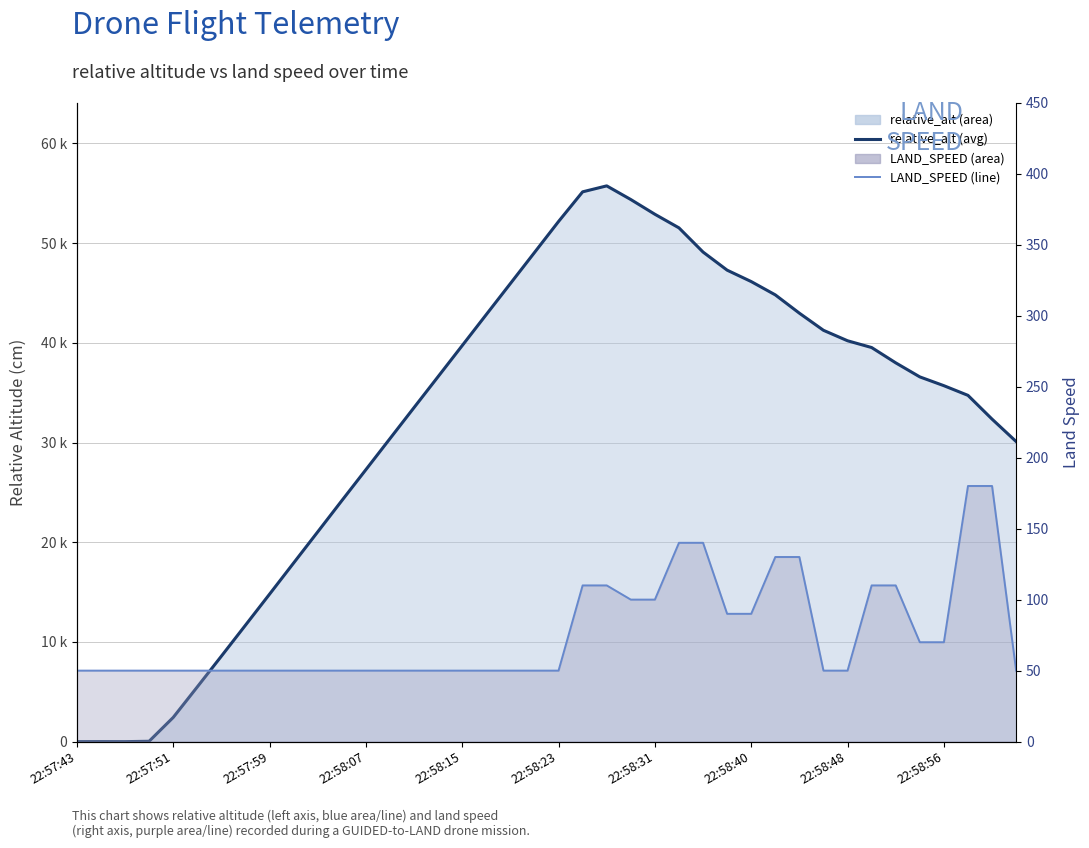

How many lines are shown in the chart?

2